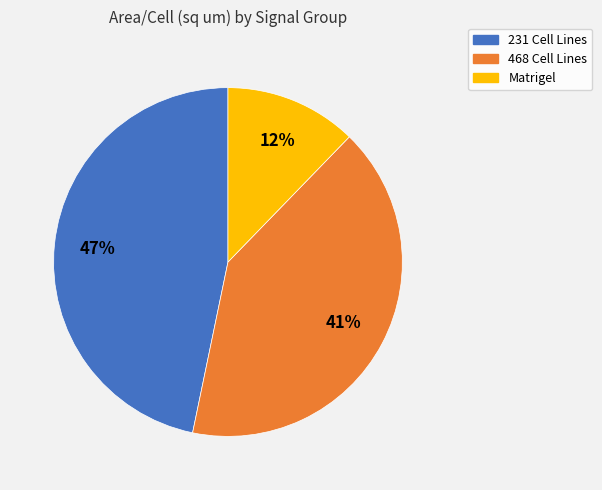

Is there a majority slice in this chart?

No